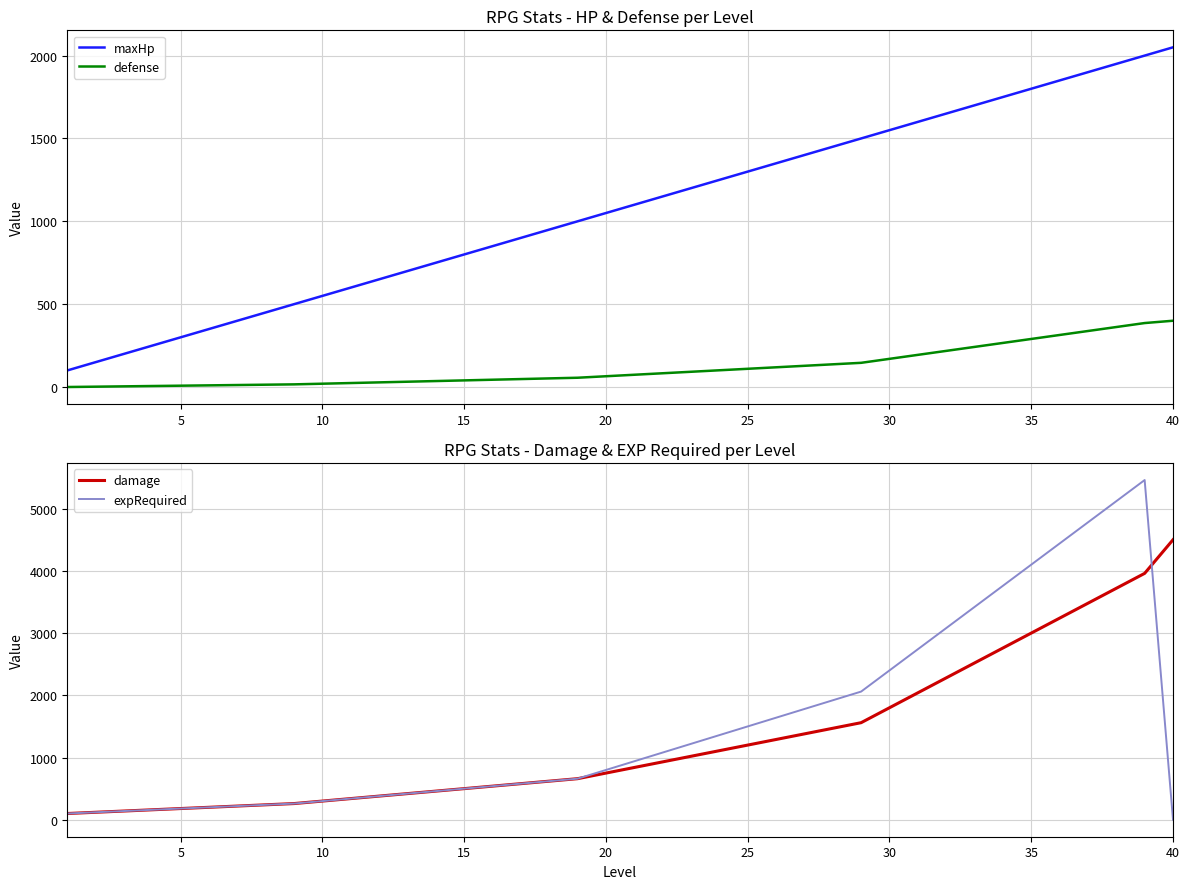

What is the difference between the maximum and minimum values in the defense series?

400